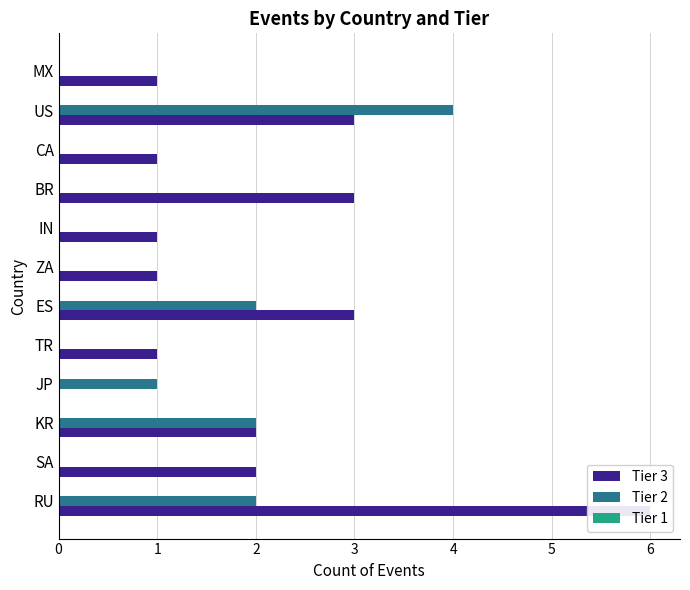

What is the lowest value of the Tier 1 series?

0.2